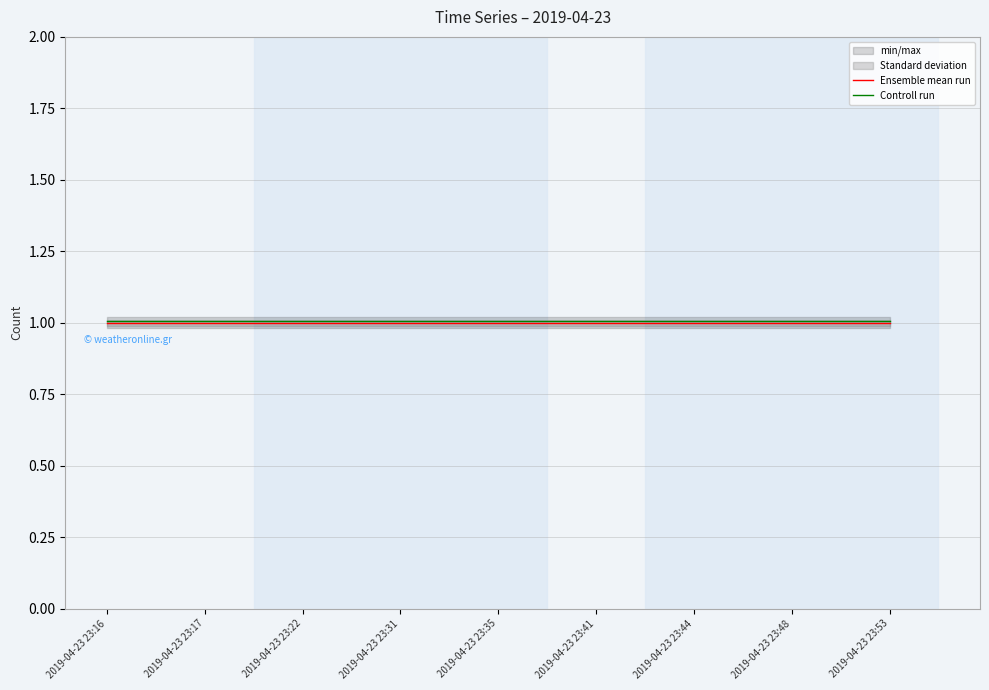

Is the value of Controll run at 2019-04-23 23:44 greater than the value of Ensemble mean run at 2019-04-23 23:53?

Yes